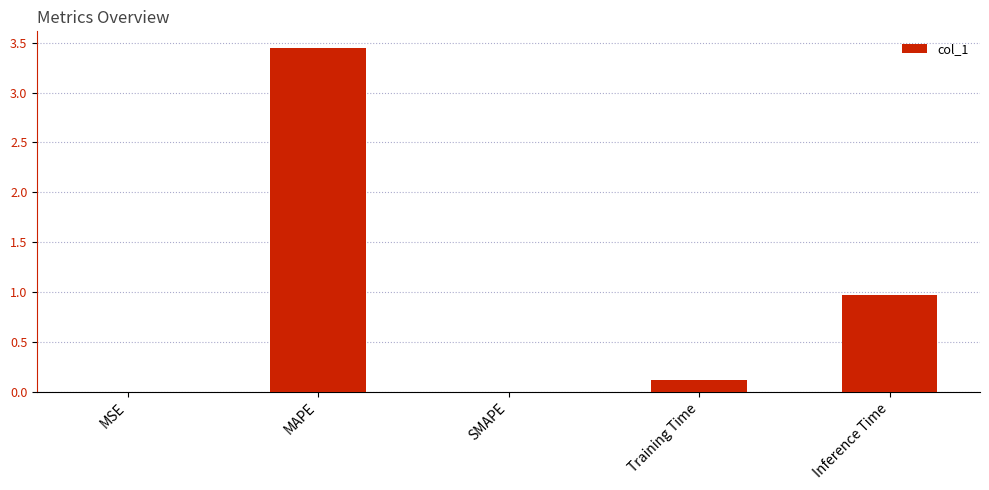

At which category does the chart reach its peak across all series?

MAPE